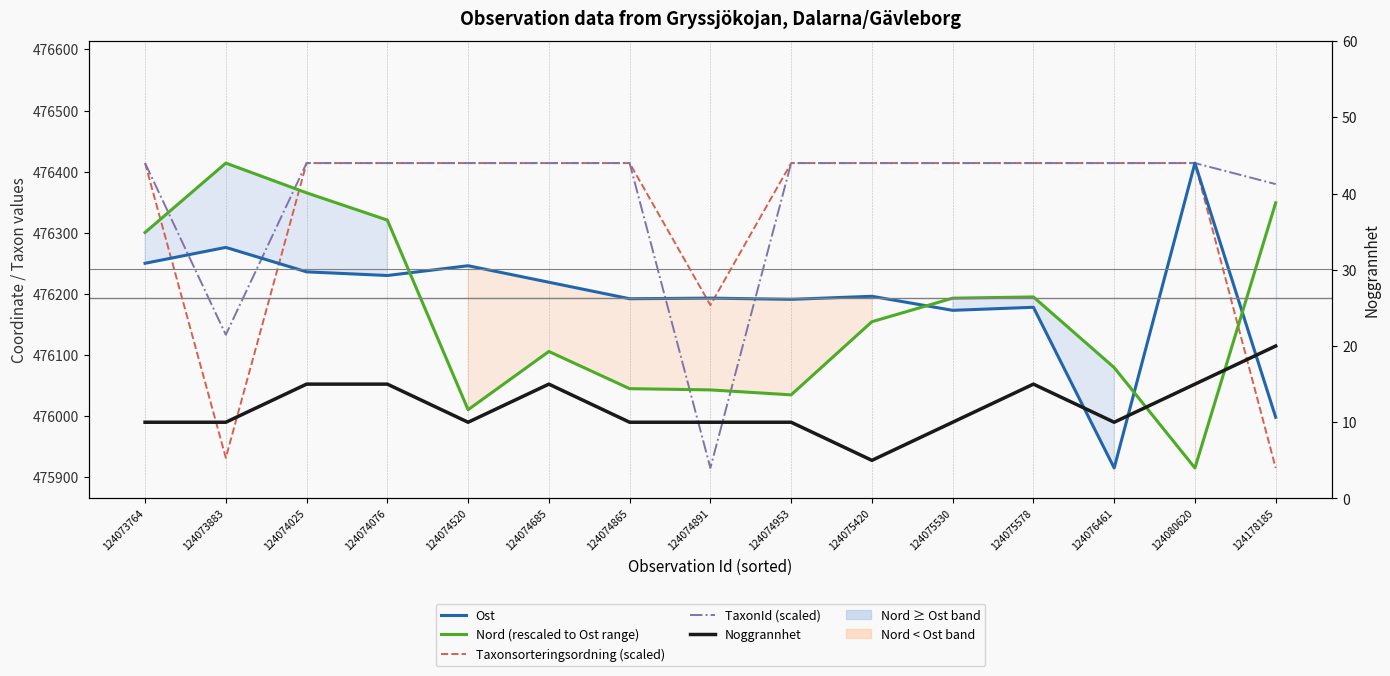

How many values in the Noggrannhet series exceed 10?

6